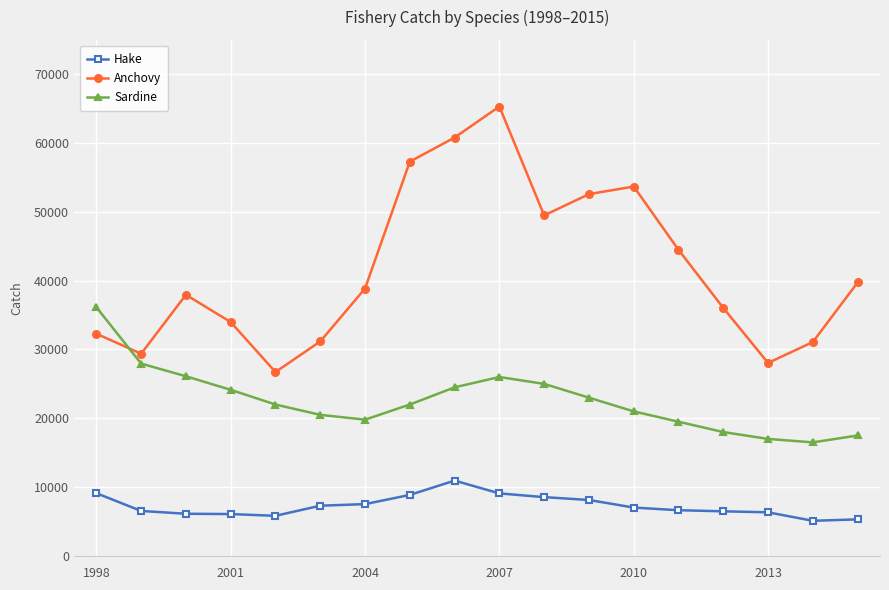

Which series has the largest total across all categories?

Anchovy